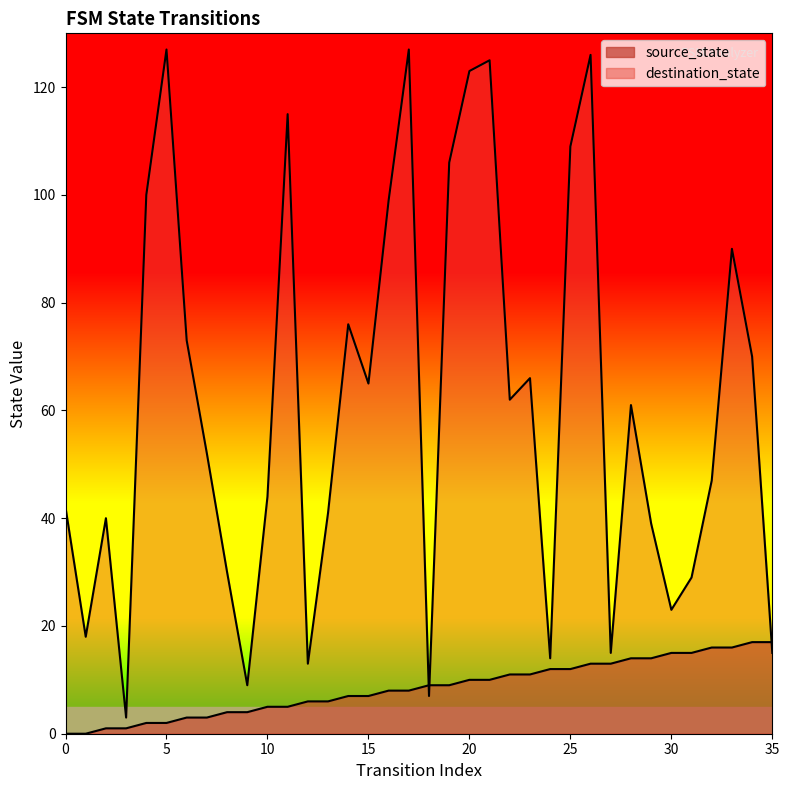

What is the lowest value of the destination_state series?

3